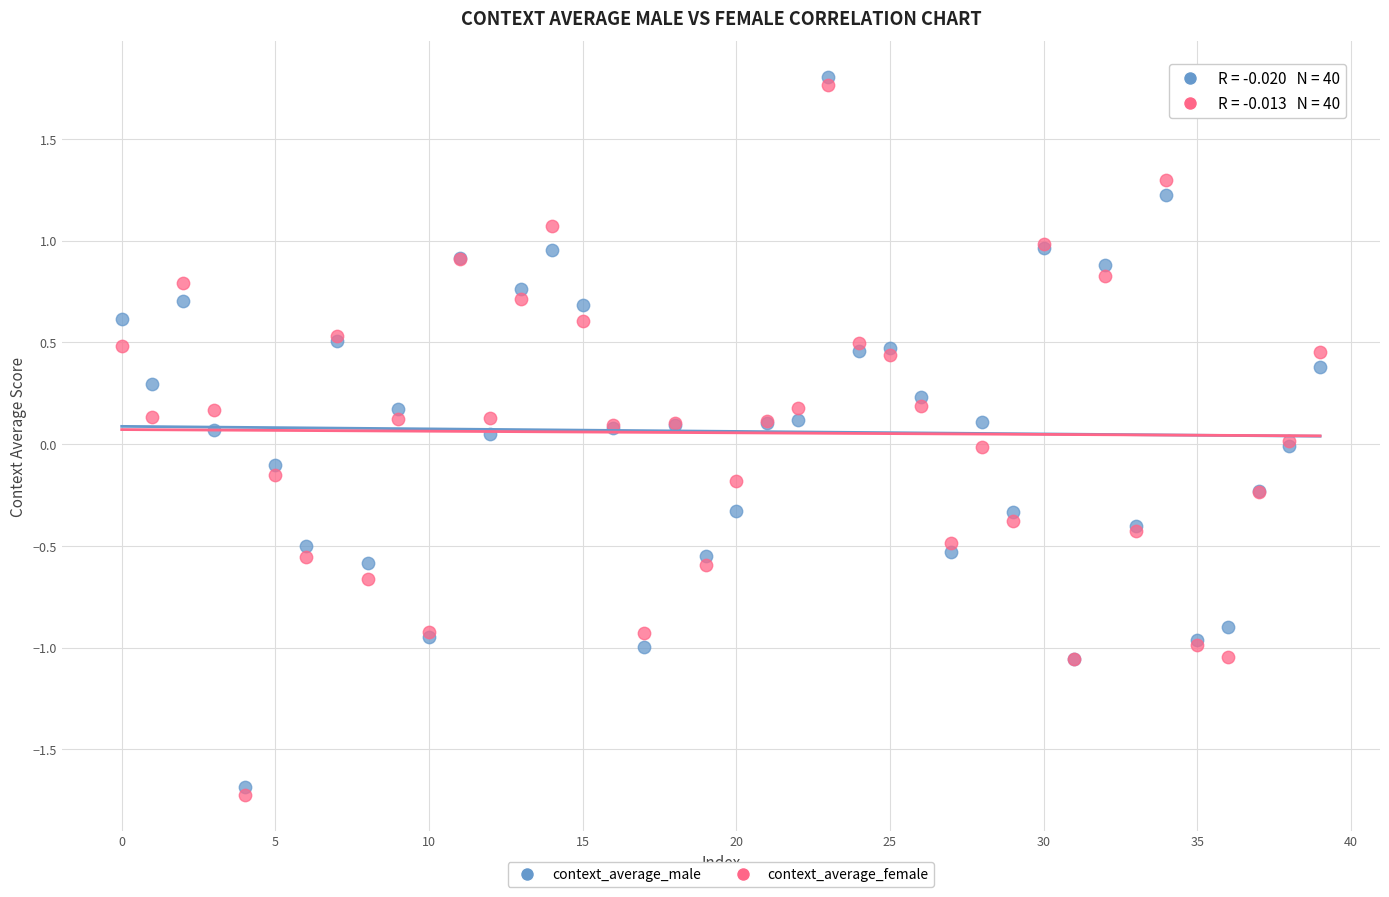

What are all the series names shown in the legend?

context_average_male, context_average_female